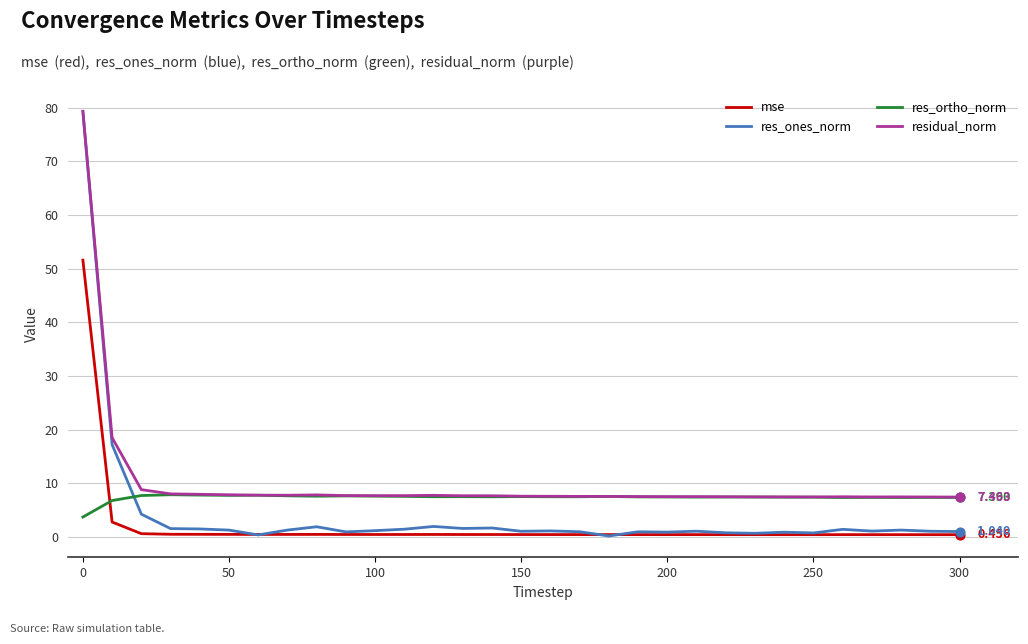

Which series has the largest range (max minus min)?

res_ones_norm